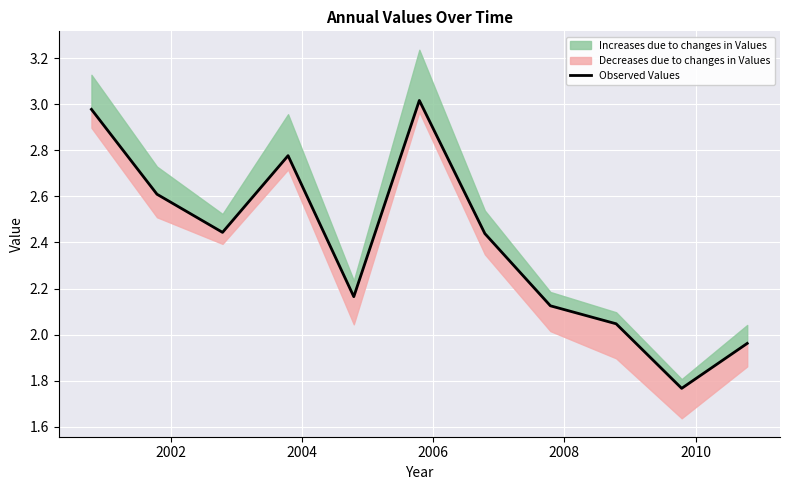

What is the smallest value displayed?

1.8